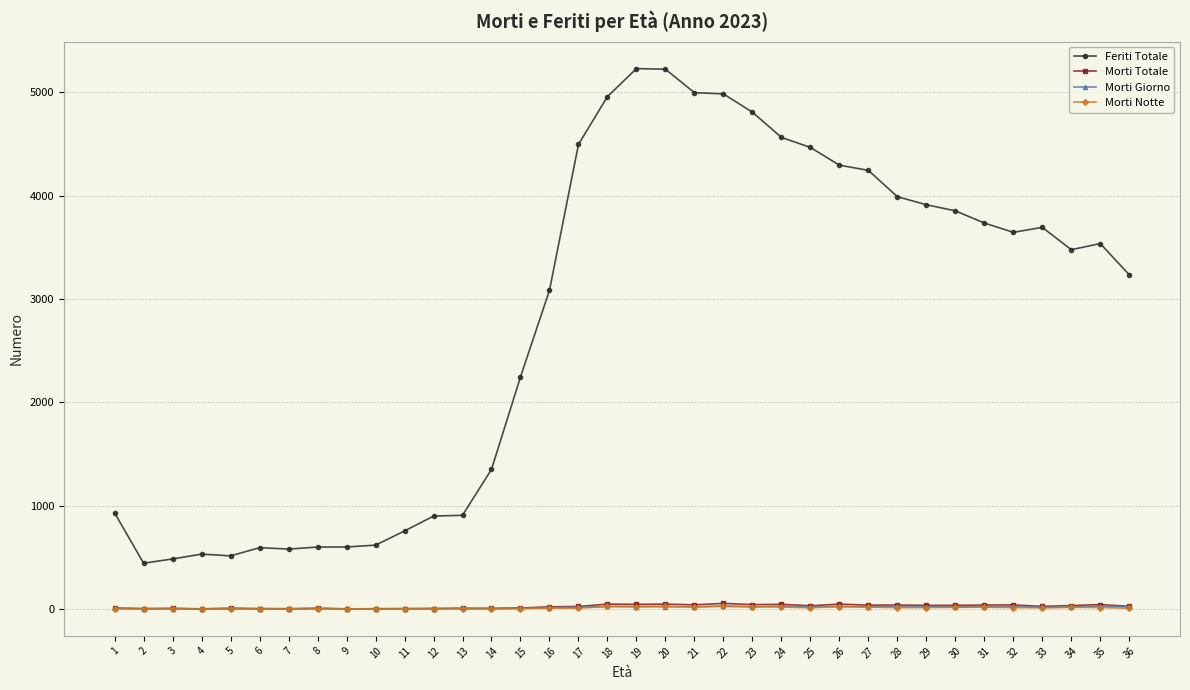

True or false: Morti Totale and Feriti Totale intersect in this chart.

False